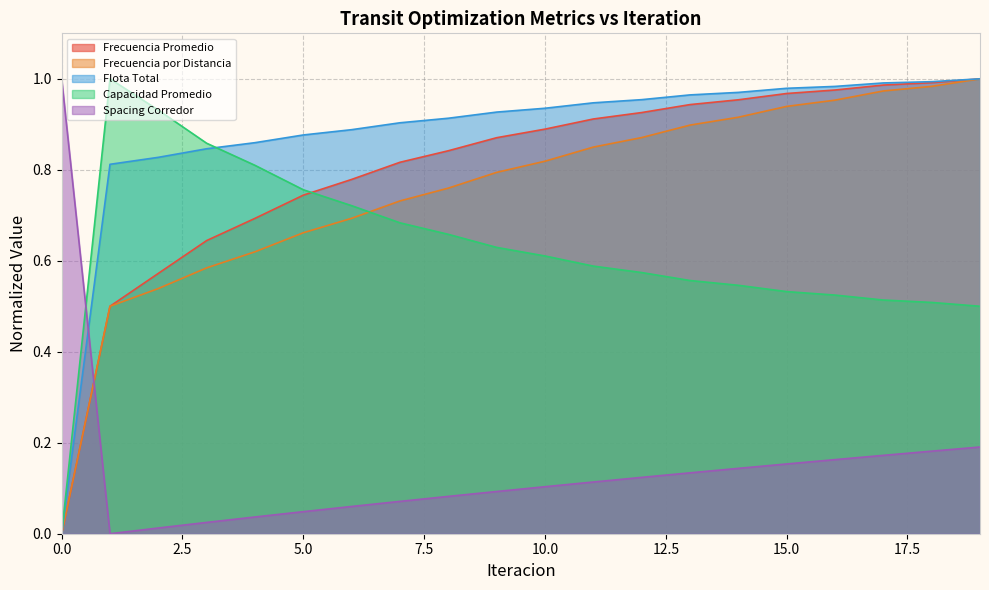

What is the difference between the Flota Total values at 0 and 15?

1.0